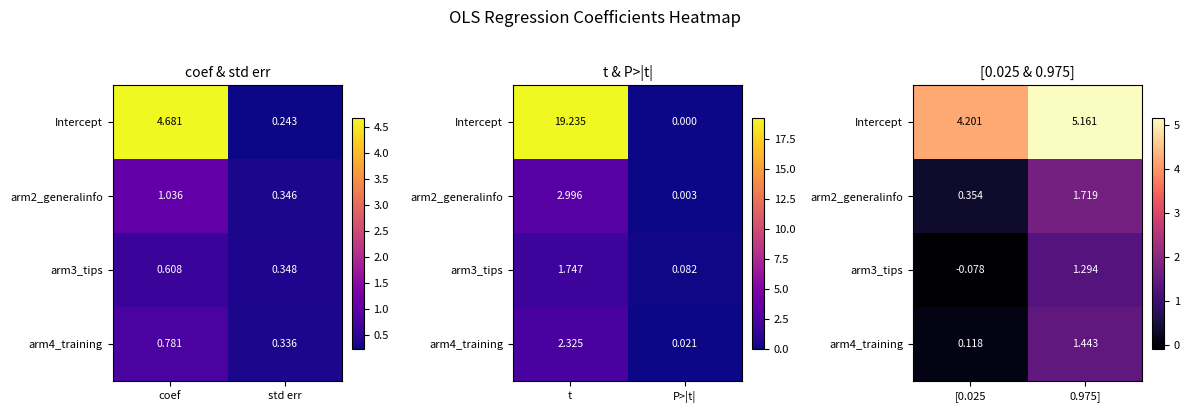

The value of arm3_tips at 0.975] is 1.7. True or false?

False